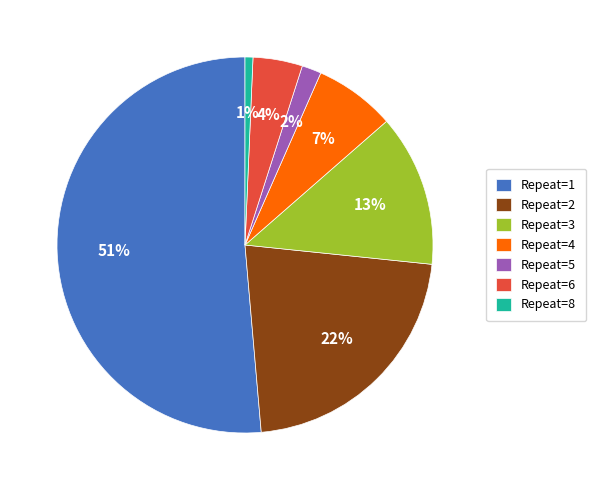

Do Repeat=6 and Repeat=8 together represent more than half of the pie?

No